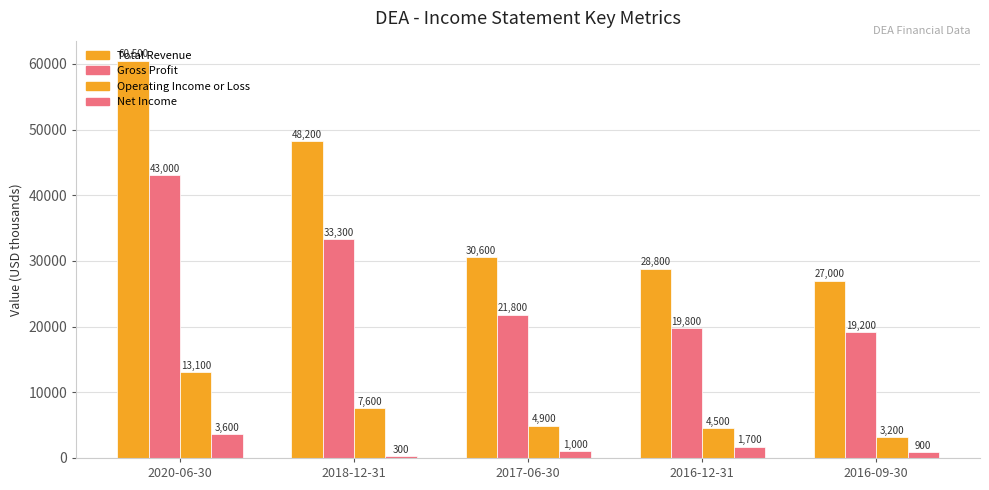

How many bars are there in total?

20